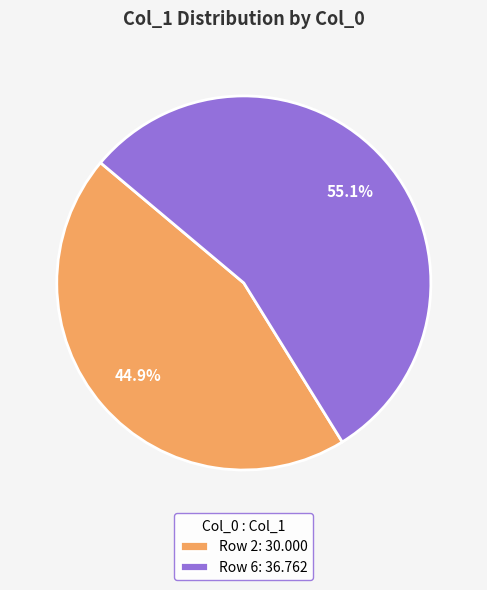

Do Row 6: 36.762 and Row 2: 30.000 together represent more than half of the pie?

Yes